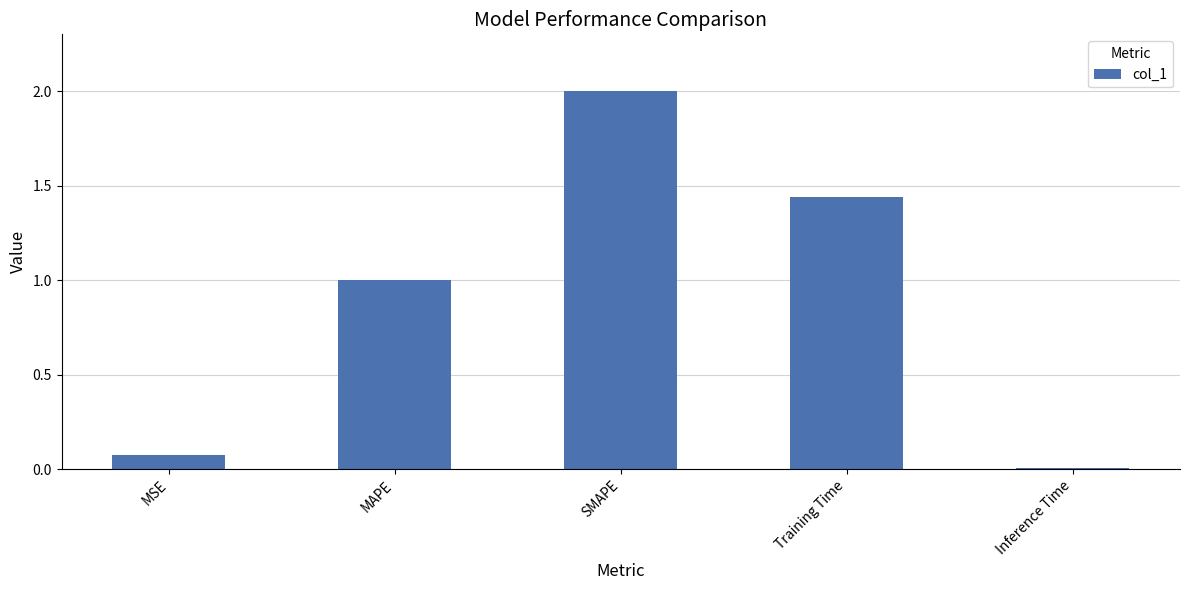

The value at MAPE is 1.6. True or false?

False